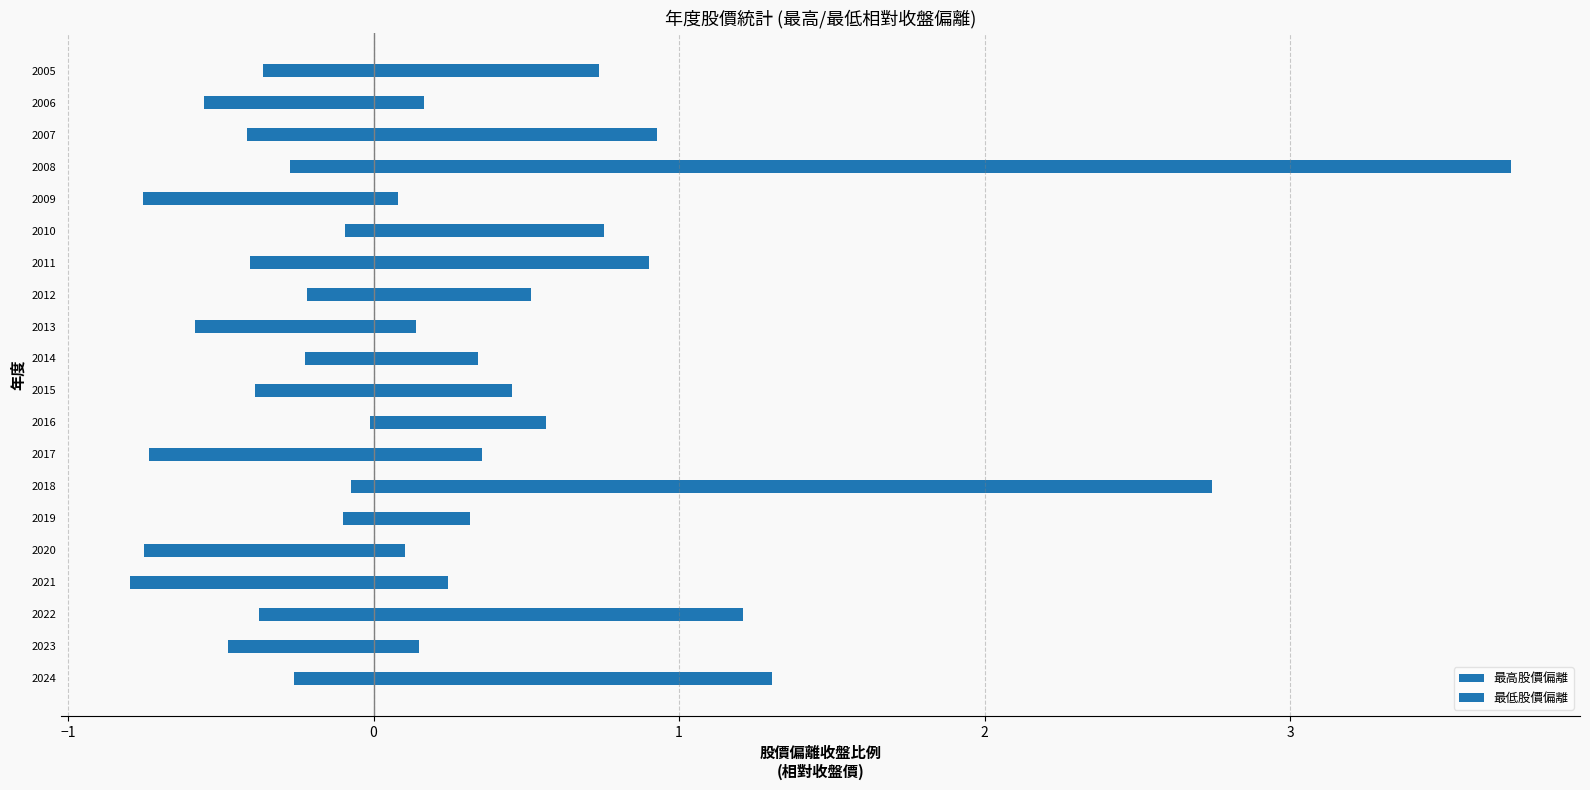

What is the maximum value shown in the chart?

3.7